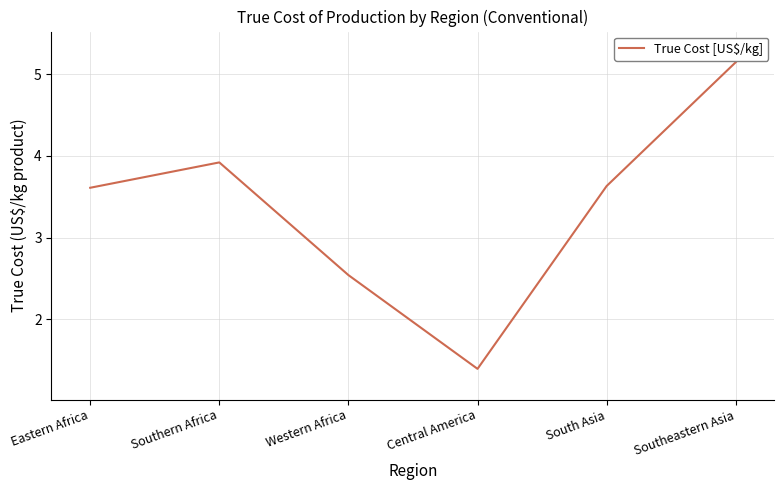

What is the change in value from Western Africa to Central America?

-1.1